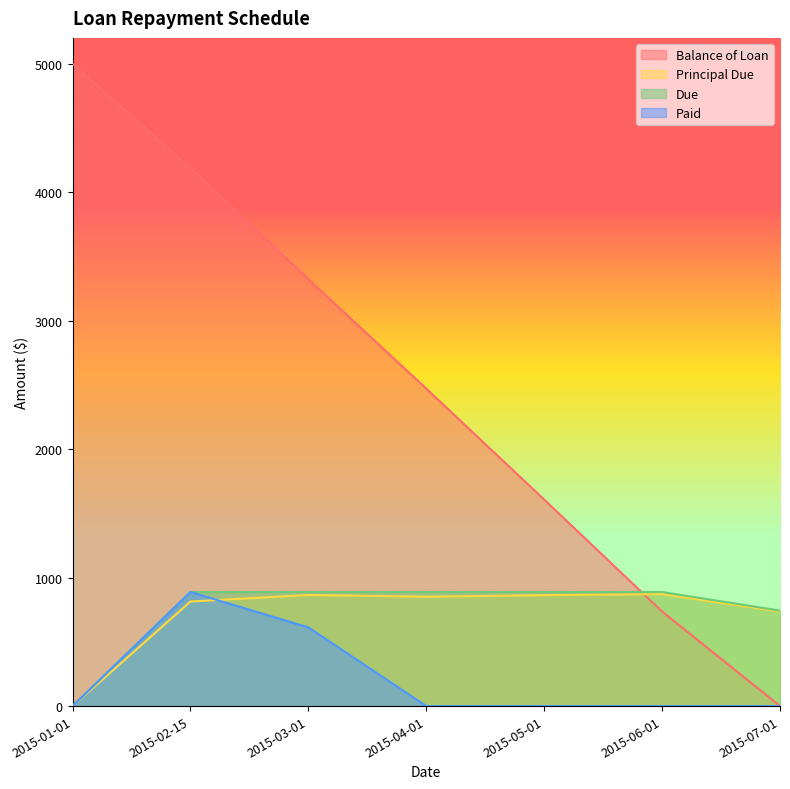

What is the value of the Due point at the 3rd from the left?

887.7